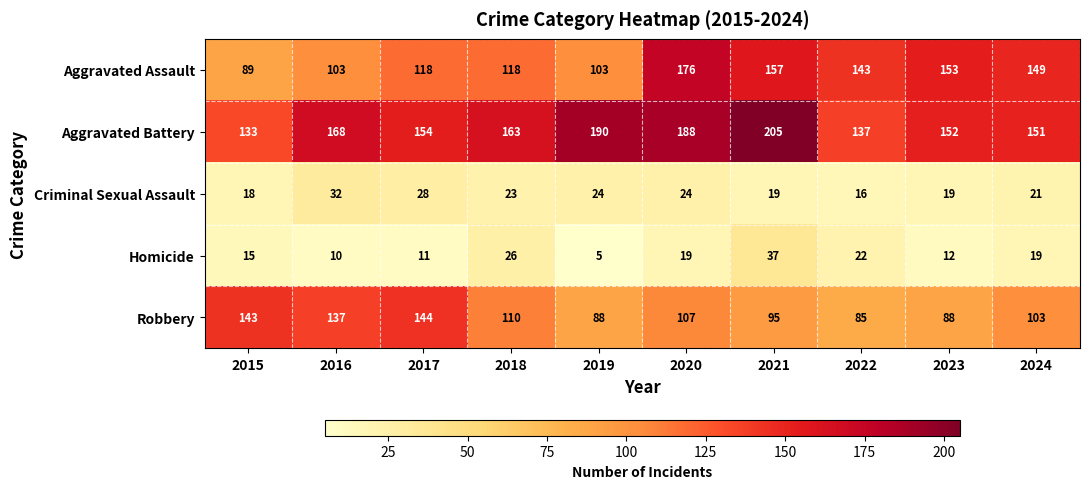

Which series changed the most between 2018 and 2019?

Aggravated Battery